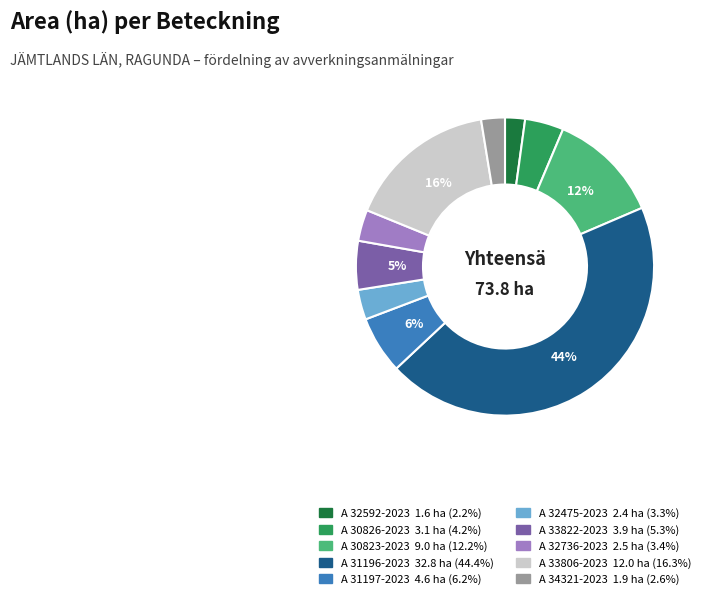

To the nearest percent, what percentage of the pie is A 32592-2023?

2%